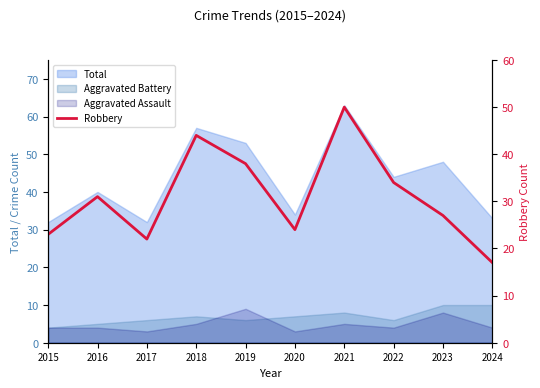

The chart shows a value of 39 at 2015. True or false?

False